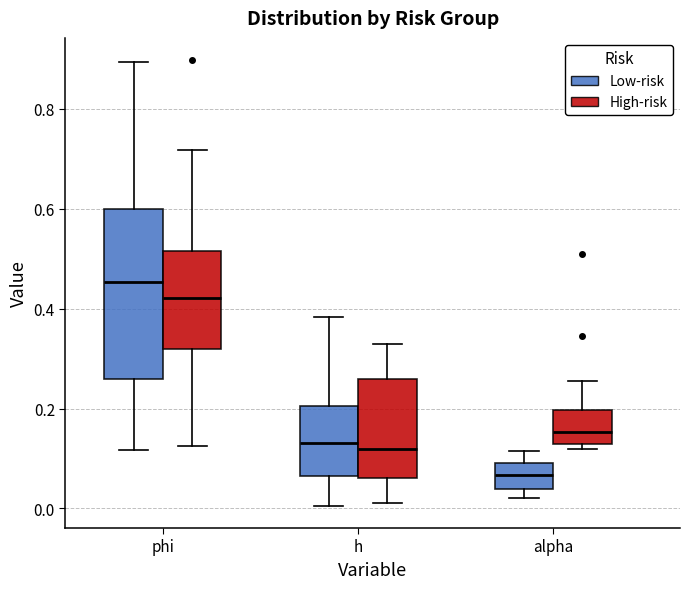

Which box has the lowest median line?

alpha (Low-risk)